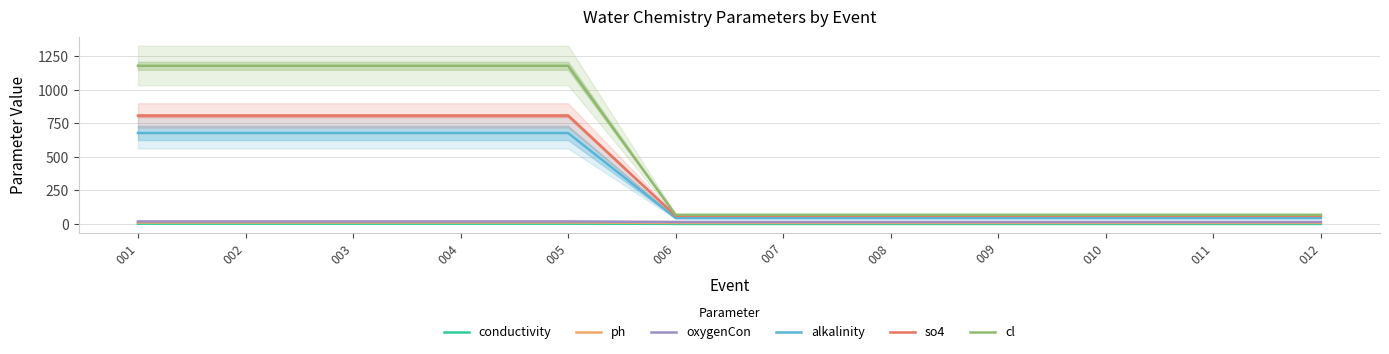

What is the greatest value displayed?

1179.9